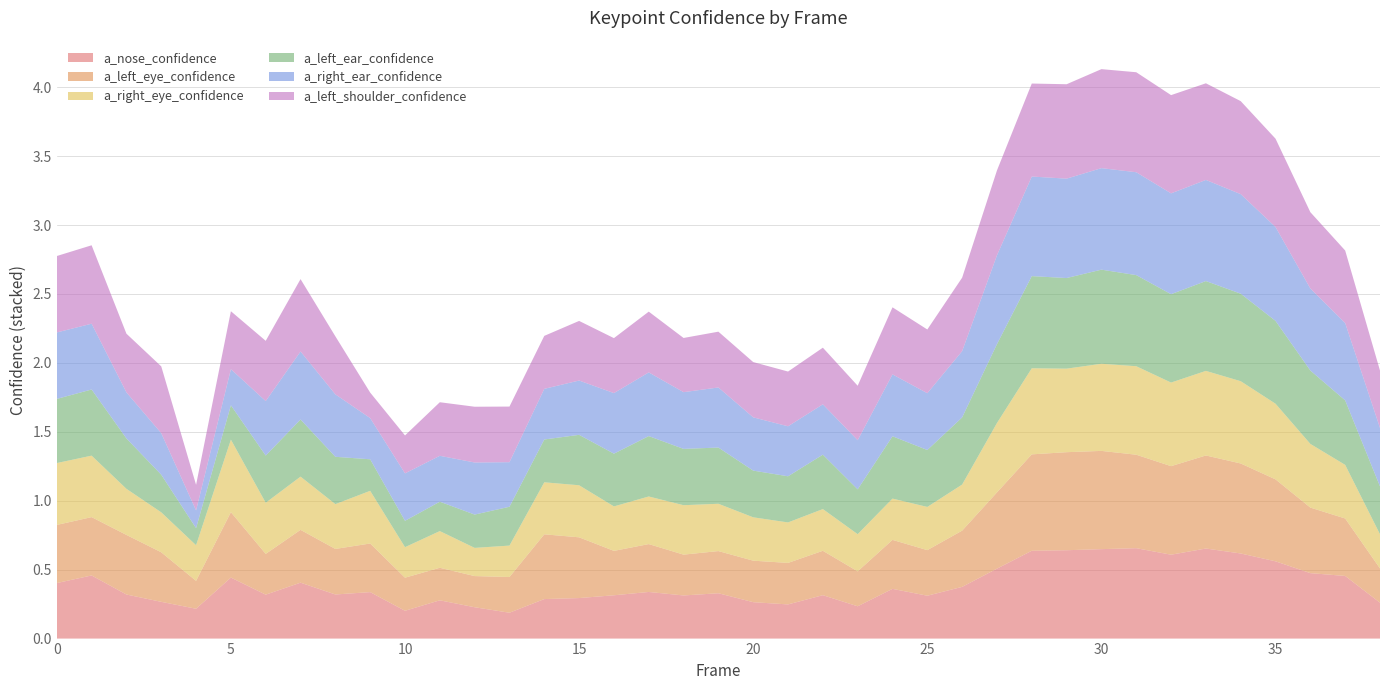

Reading left to right, extract all data points from this chart.

a_nose_confidence: 0=0.4	1=0.5	2=0.3	3=0.3	4=0.2	5=0.4	6=0.3	7=0.4	8=0.3	9=0.3	10=0.2	11=0.3	12=0.2	13=0.2	14=0.3	15=0.3	16=0.3	17=0.3	18=0.3	19=0.3	20=0.3	21=0.2	22=0.3	23=0.2	24=0.4	25=0.3	26=0.4	27=0.5	28=0.6	29=0.6	30=0.6	31=0.7	32=0.6	33=0.7	34=0.6	35=0.6	36=0.5	37=0.5	38=0.3
a_left_eye_confidence: 0=0.4	1=0.4	2=0.4	3=0.4	4=0.2	5=0.5	6=0.3	7=0.4	8=0.3	9=0.4	10=0.2	11=0.2	12=0.2	13=0.3	14=0.5	15=0.4	16=0.3	17=0.3	18=0.3	19=0.3	20=0.3	21=0.3	22=0.3	23=0.3	24=0.4	25=0.3	26=0.4	27=0.6	28=0.7	29=0.7	30=0.7	31=0.7	32=0.6	33=0.7	34=0.7	35=0.6	36=0.5	37=0.4	38=0.2
a_right_eye_confidence: 0=0.4	1=0.4	2=0.3	3=0.3	4=0.3	5=0.5	6=0.4	7=0.4	8=0.3	9=0.4	10=0.2	11=0.3	12=0.2	13=0.2	14=0.4	15=0.4	16=0.3	17=0.3	18=0.4	19=0.3	20=0.3	21=0.3	22=0.3	23=0.3	24=0.3	25=0.3	26=0.3	27=0.5	28=0.6	29=0.6	30=0.6	31=0.6	32=0.6	33=0.6	34=0.6	35=0.5	36=0.5	37=0.4	38=0.2
a_left_ear_confidence: 0=0.5	1=0.5	2=0.4	3=0.3	4=0.1	5=0.2	6=0.3	7=0.4	8=0.3	9=0.2	10=0.2	11=0.2	12=0.2	13=0.3	14=0.3	15=0.4	16=0.4	17=0.4	18=0.4	19=0.4	20=0.3	21=0.3	22=0.4	23=0.3	24=0.5	25=0.4	26=0.5	27=0.6	28=0.7	29=0.7	30=0.7	31=0.7	32=0.6	33=0.7	34=0.6	35=0.6	36=0.5	37=0.5	38=0.3
a_right_ear_confidence: 0=0.5	1=0.5	2=0.3	3=0.3	4=0.1	5=0.3	6=0.4	7=0.5	8=0.5	9=0.3	10=0.3	11=0.3	12=0.4	13=0.3	14=0.4	15=0.4	16=0.4	17=0.5	18=0.4	19=0.4	20=0.4	21=0.4	22=0.4	23=0.4	24=0.4	25=0.4	26=0.5	27=0.6	28=0.7	29=0.7	30=0.7	31=0.7	32=0.7	33=0.7	34=0.7	35=0.7	36=0.6	37=0.6	38=0.4
a_left_shoulder_confidence: 0=0.6	1=0.6	2=0.4	3=0.5	4=0.2	5=0.4	6=0.4	7=0.5	8=0.4	9=0.2	10=0.3	11=0.4	12=0.4	13=0.4	14=0.4	15=0.4	16=0.4	17=0.4	18=0.4	19=0.4	20=0.4	21=0.4	22=0.4	23=0.4	24=0.5	25=0.5	26=0.5	27=0.6	28=0.7	29=0.7	30=0.7	31=0.7	32=0.7	33=0.7	34=0.7	35=0.6	36=0.6	37=0.5	38=0.4